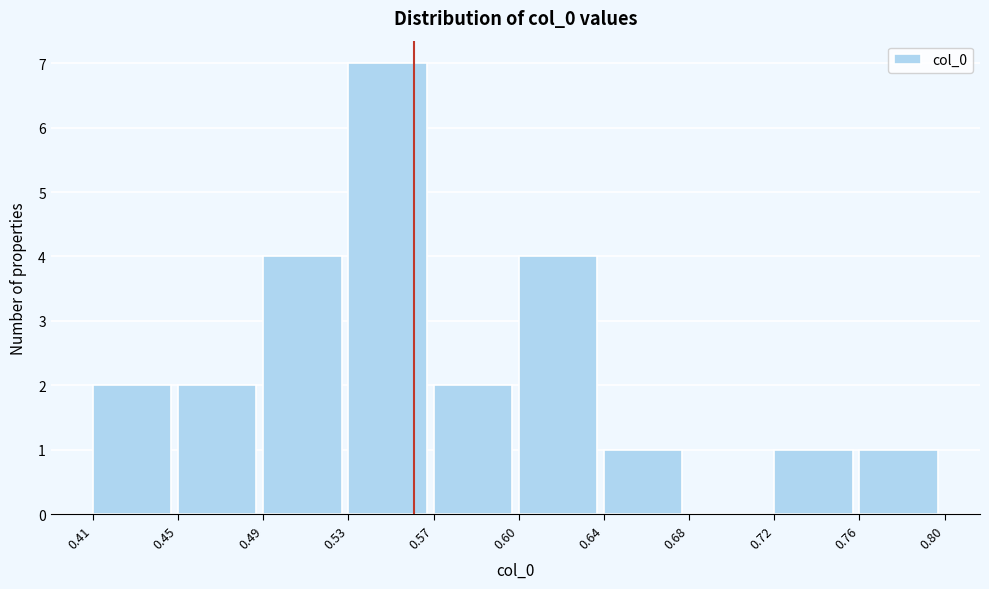

Reading right to left, extract all data points from this chart.

0.76=1	0.72=1	0.68=0	0.64=1	0.60=4	0.57=2	0.53=7	0.49=4	0.45=2	0.41=2